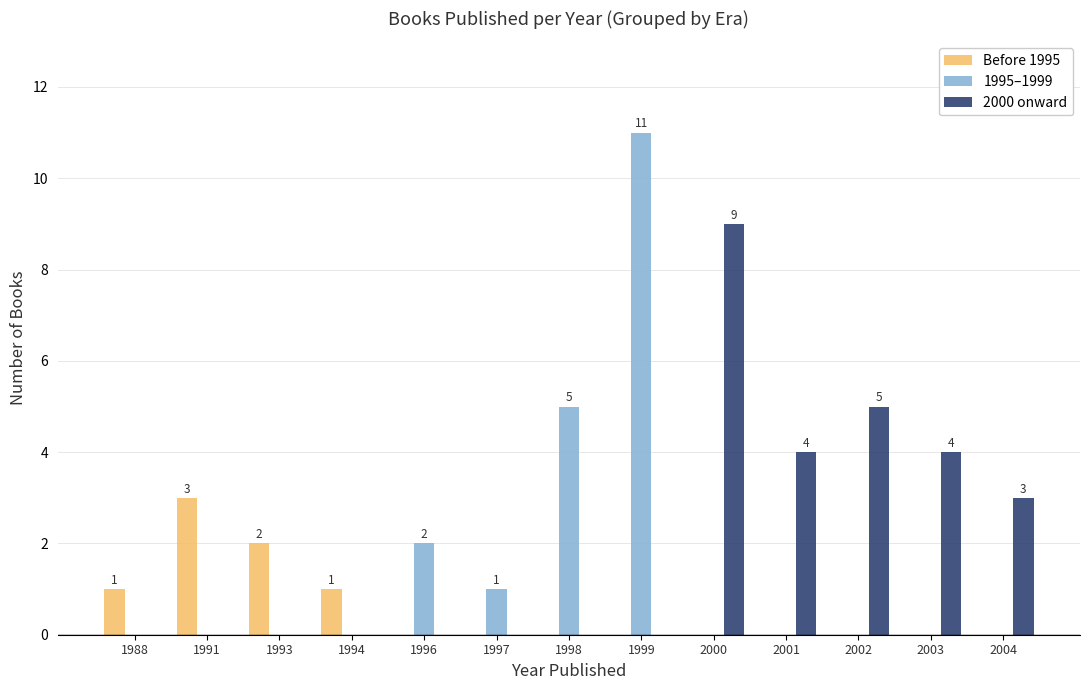

What is the total value across all series at 2000?

9